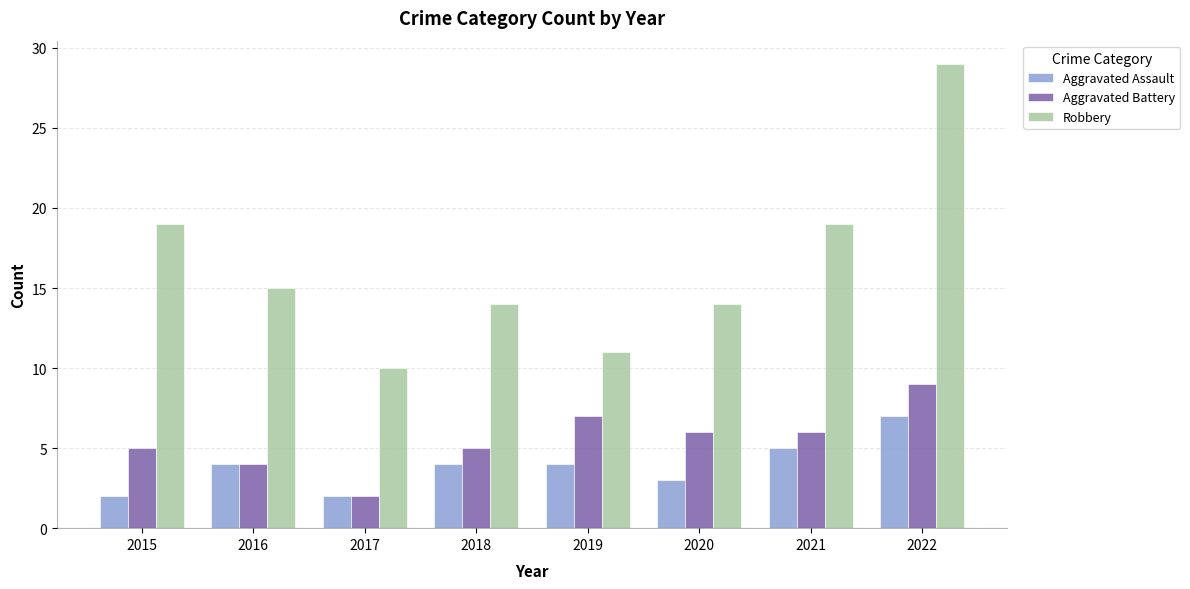

How many groups of bars are there?

8